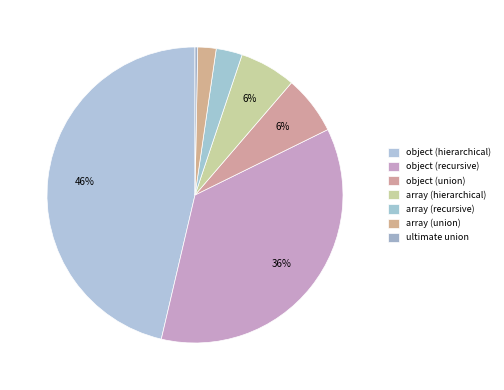

Count the number of slices in the pie.

7